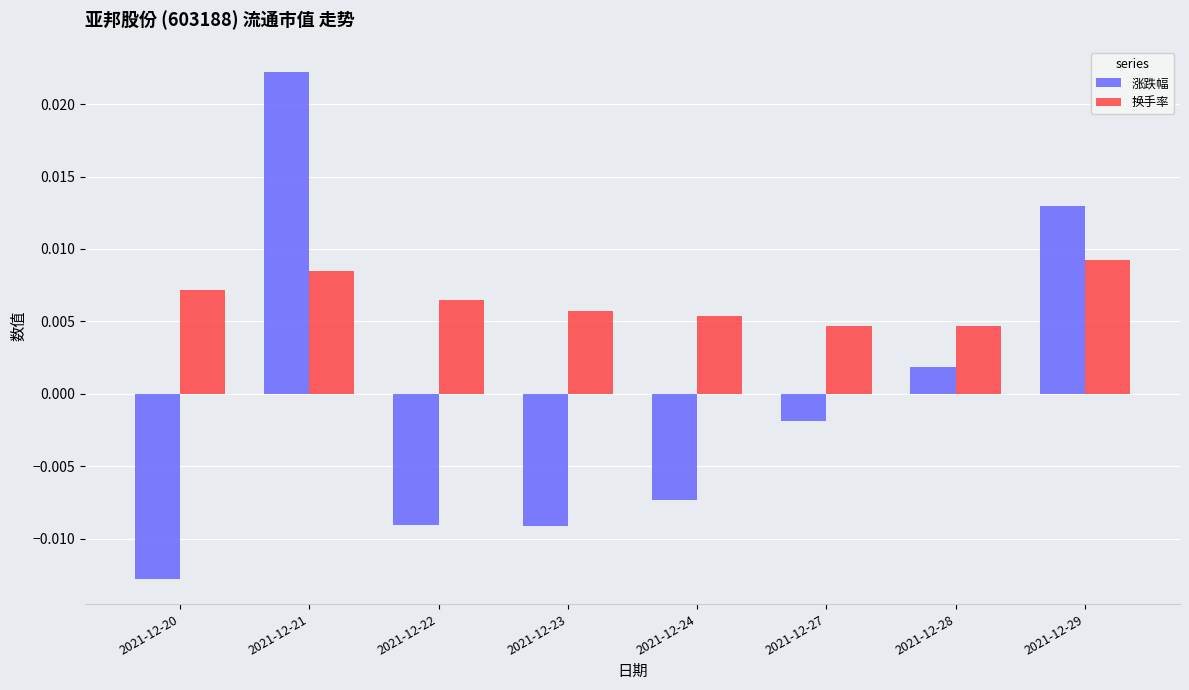

Rank the series by their maximum value, from lowest to highest.

换手率, 涨跌幅